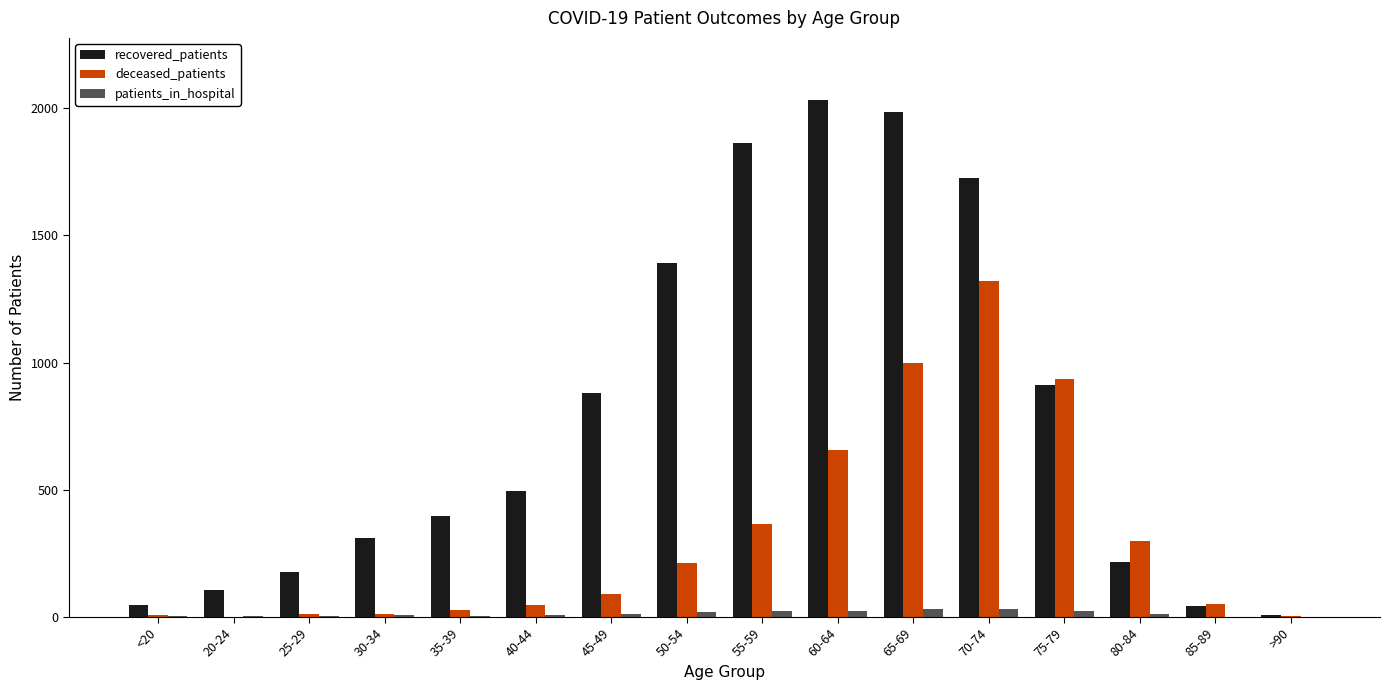

What is the greatest value displayed?

2032